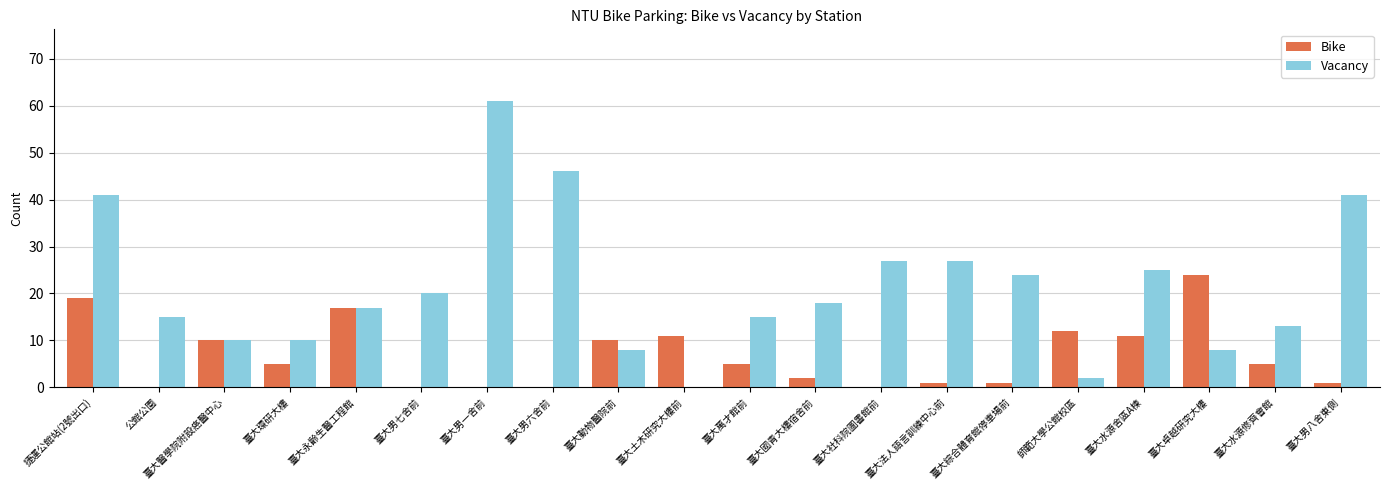

Which series has the widest spread of values?

Vacancy